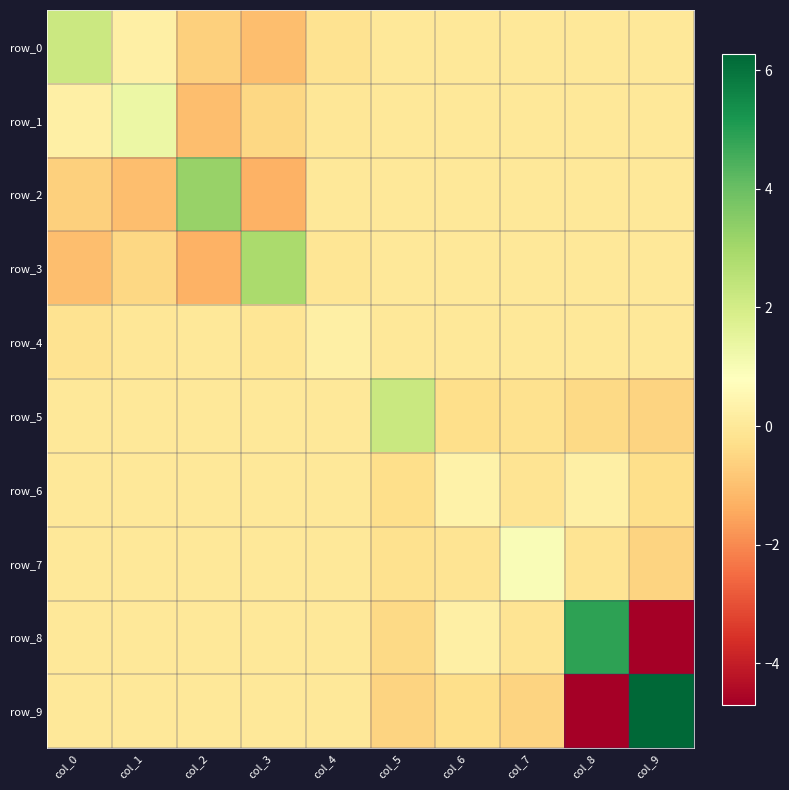

Where is row_2 nearest to the value 0?

col_5